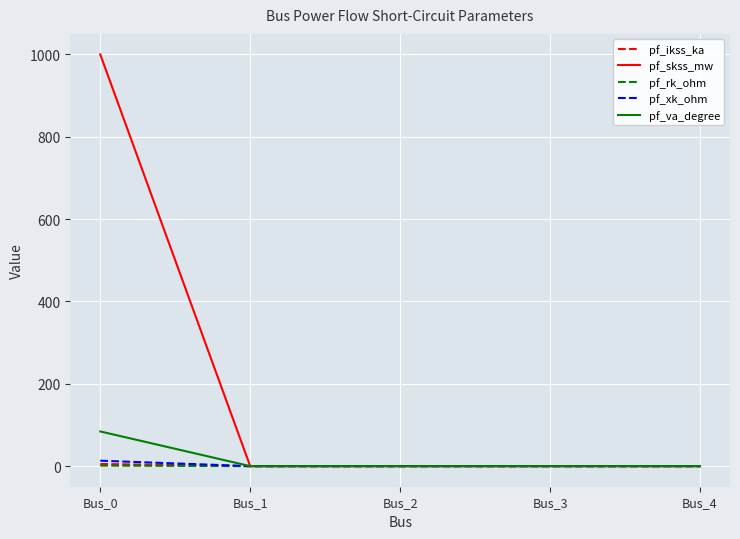

The value of pf_va_degree at Bus_1 is -57.7. True or false?

False